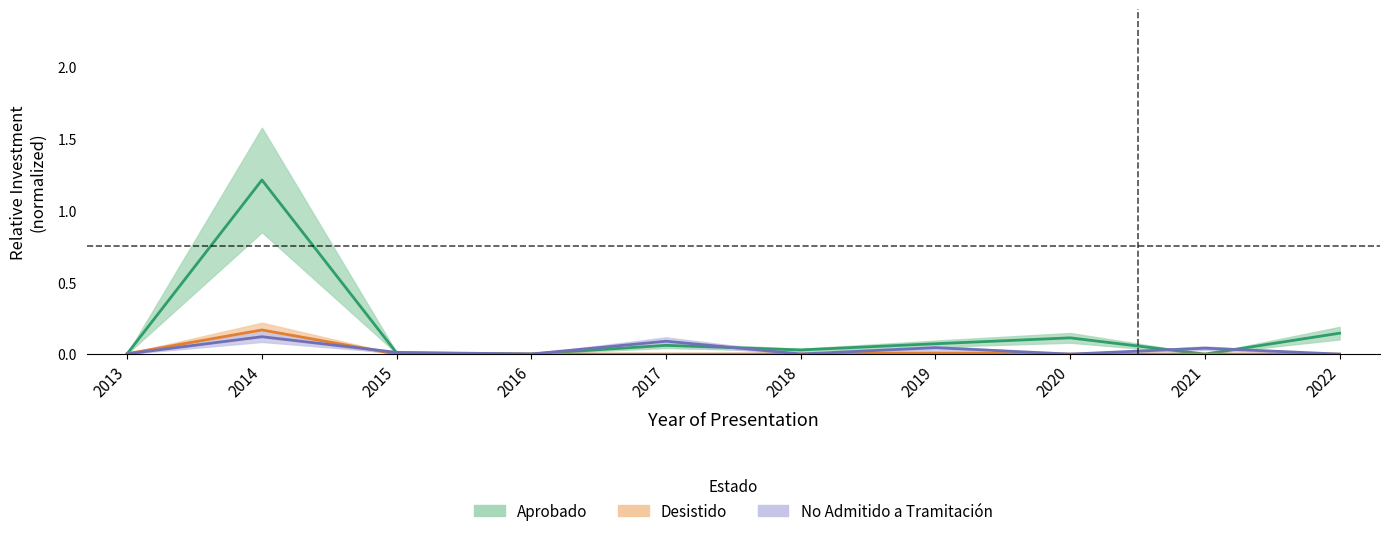

At which category does No_Admitido_inv reach its first local valley?

2016